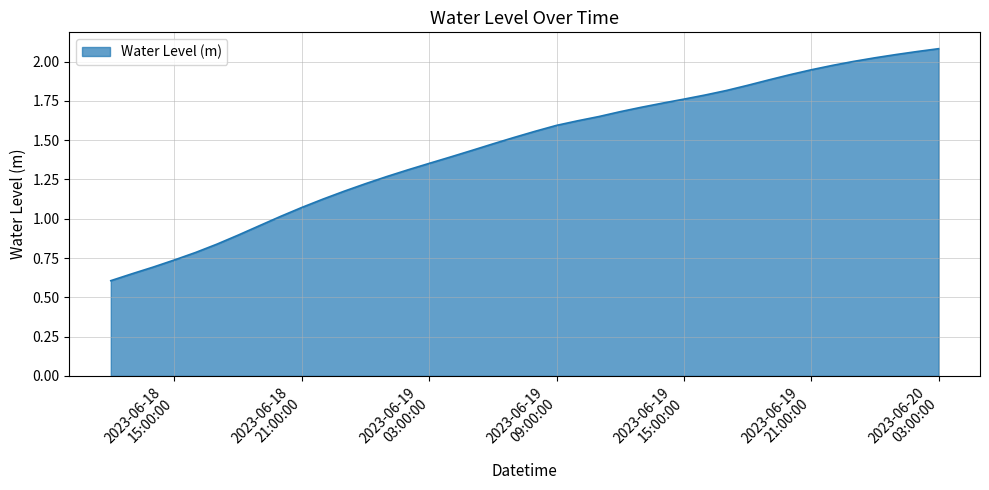

Reading left to right, transcribe all the data shown in this chart.

0.6	0.6	0.7	0.7	0.8	0.8	0.9	1.0	1.0	1.1	1.1	1.2	1.2	1.3	1.3	1.4	1.4	1.4	1.5	1.5	1.6	1.6	1.6	1.7	1.7	1.7	1.7	1.8	1.8	1.8	1.8	1.9	1.9	1.9	2.0	2.0	2.0	2.0	2.1	2.1